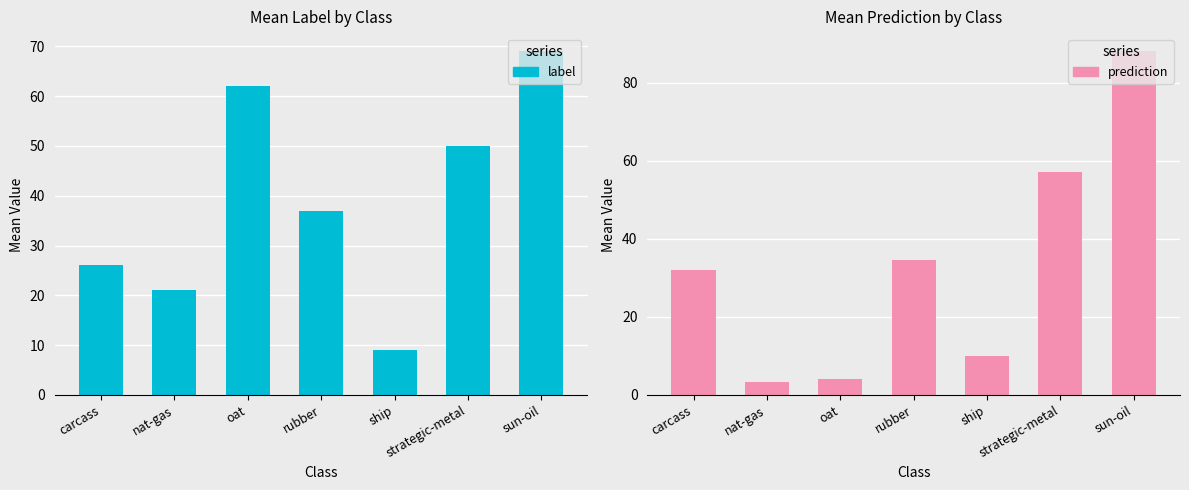

What is the approximate value of prediction at ship?

9.9